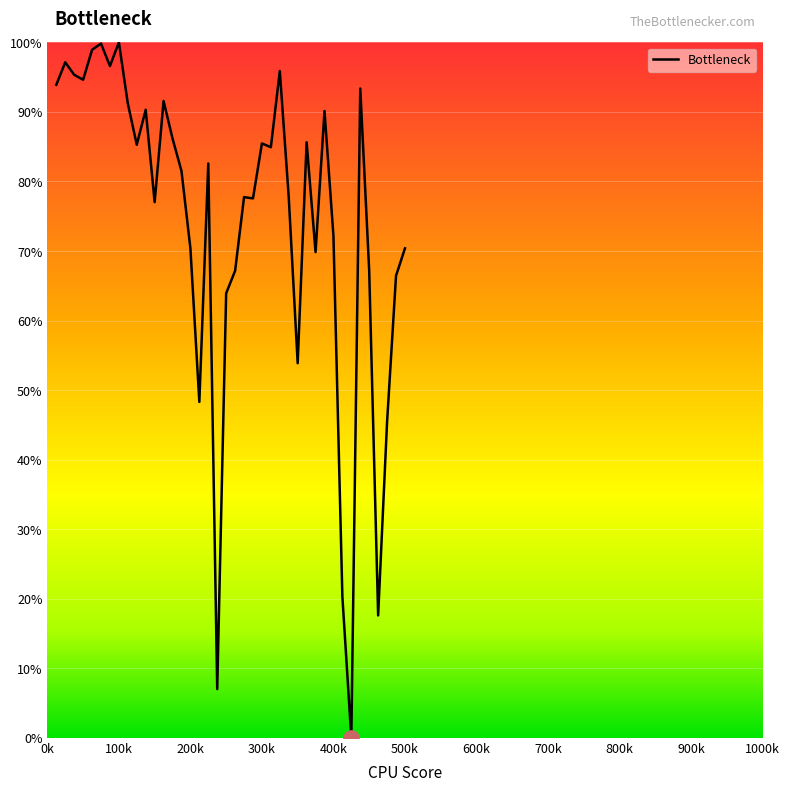

What is the difference between the maximum and minimum values?

100.0